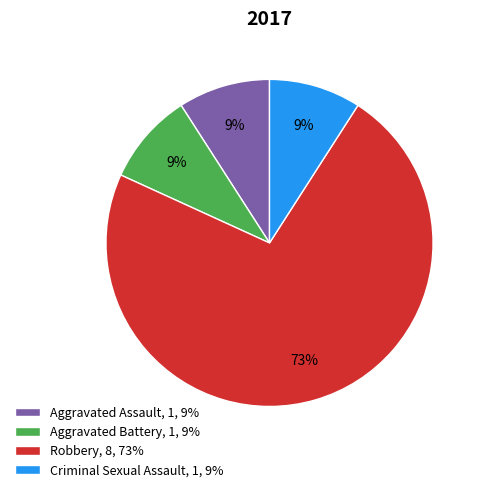

To the nearest percent, what portion does Robbery represent?

73%